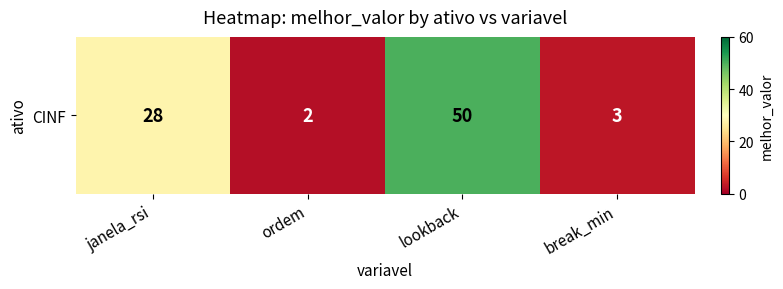

Reading left to right, what are all the values shown in this chart?

janela_rsi=28	ordem=2	lookback=50	break_min=3